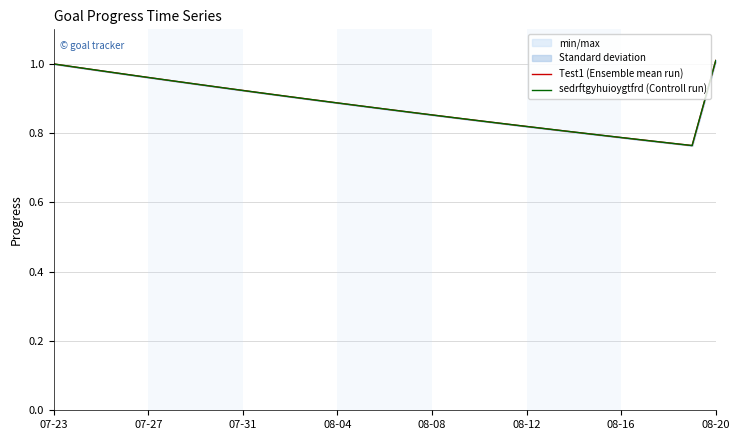

What is the sum of all Test1 (Ensemble mean run) values?

25.6